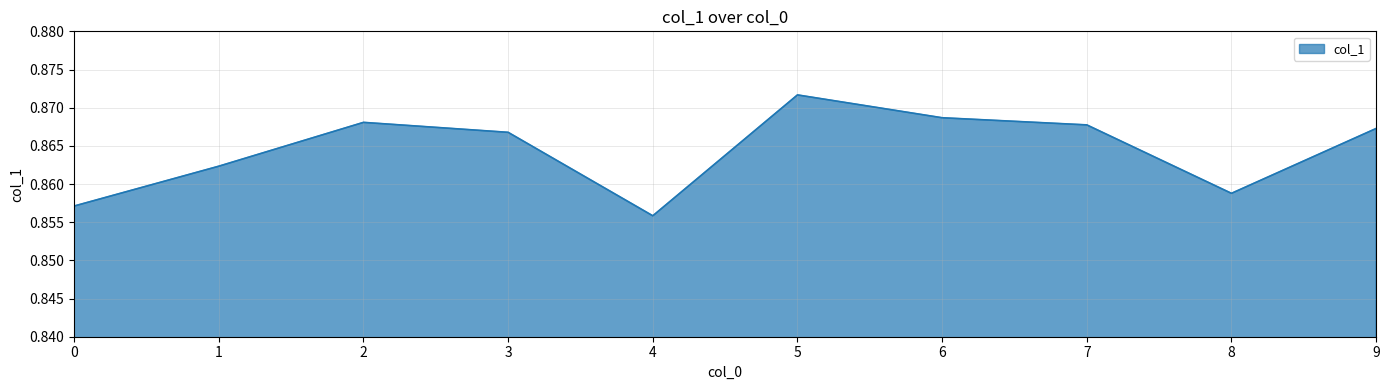

Which has a higher value, 0 or 7?

7